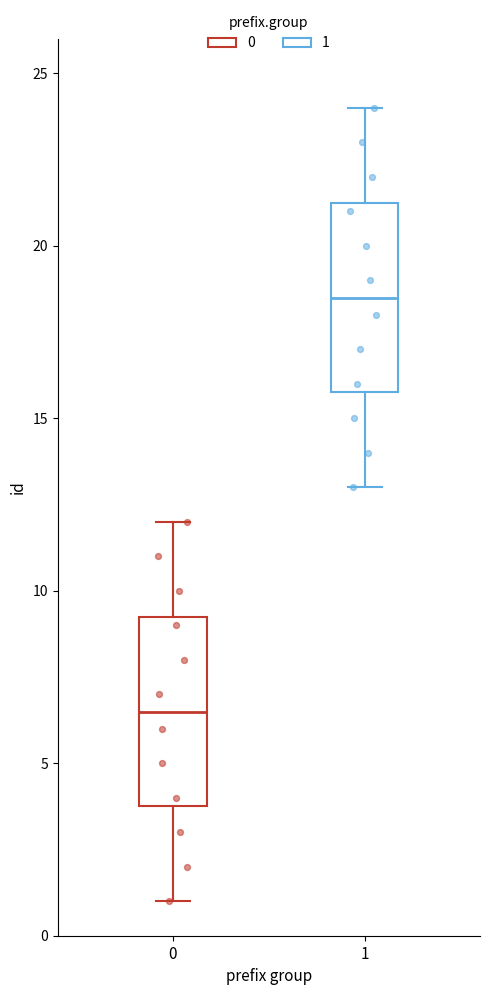

Reading left to right, read every box against the y-axis: the position of its median line, the range the box covers, and the ends of its whiskers. The values are not printed on the chart, so give them approximately, as read against the axis.

0: median 6.5, box 4.0 to 9.5, whiskers 1.0 to 12.0
1: median 18.5, box 16.0 to 21.5, whiskers 13.0 to 24.0